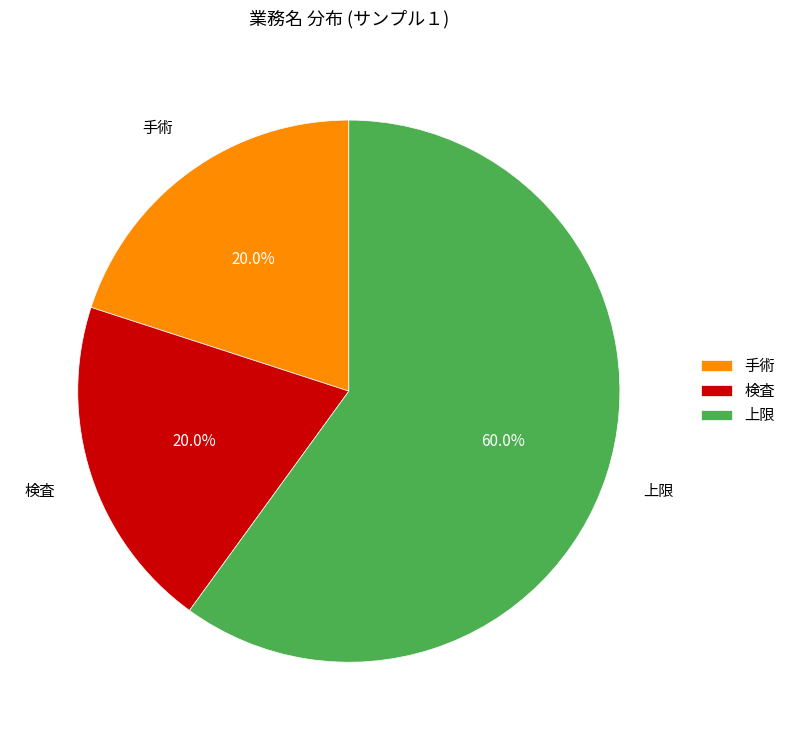

Which has a higher value, 手術 or 上限?

上限